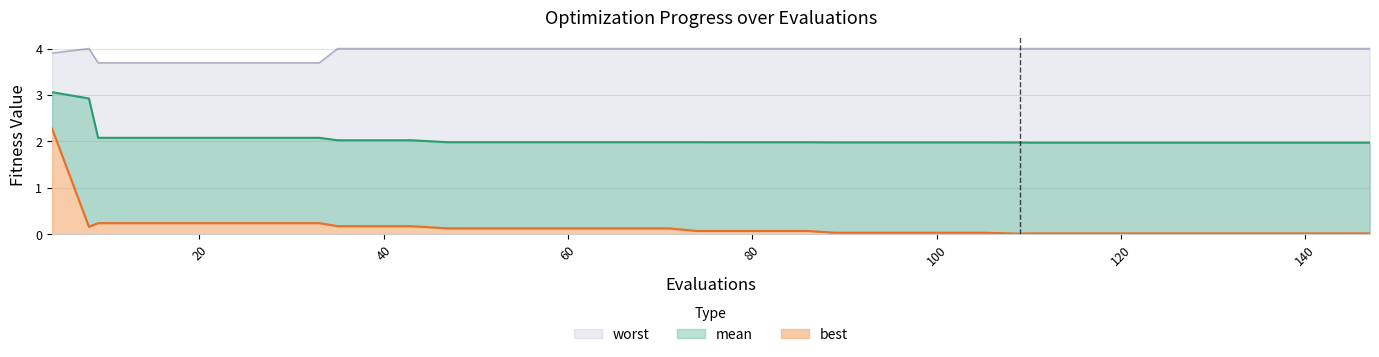

True or false: mean has more than 2 points higher than both neighbors.

False